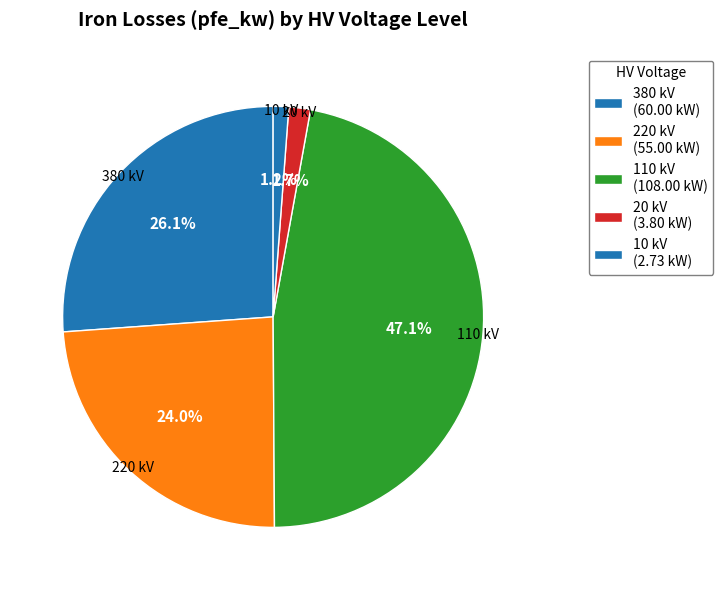

How many segments does this pie chart have?

5